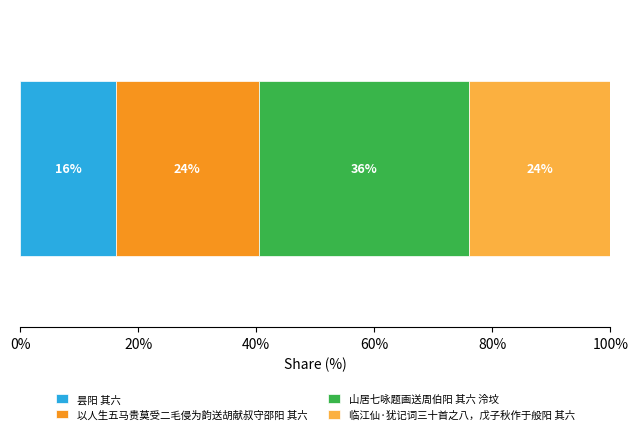

What is the highest value of the 昙阳 其六 series?

16.2